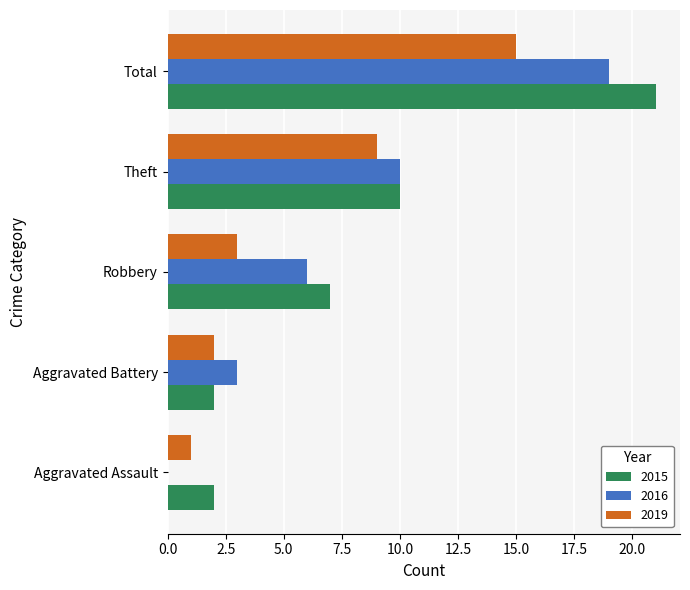

Is the value of 2016 at Robbery greater than the value of 2015 at Aggravated Battery?

Yes